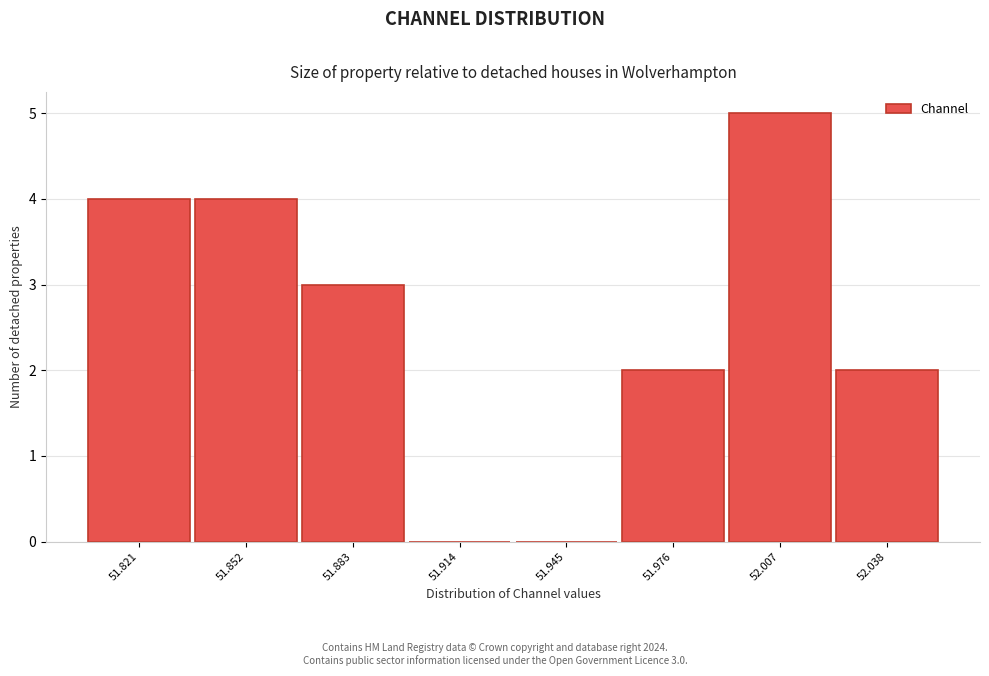

Reading left to right, what are all the values shown in this chart?

51.821=4	51.852=4	51.883=3	51.914=0	51.945=0	51.976=2	52.007=5	52.038=2